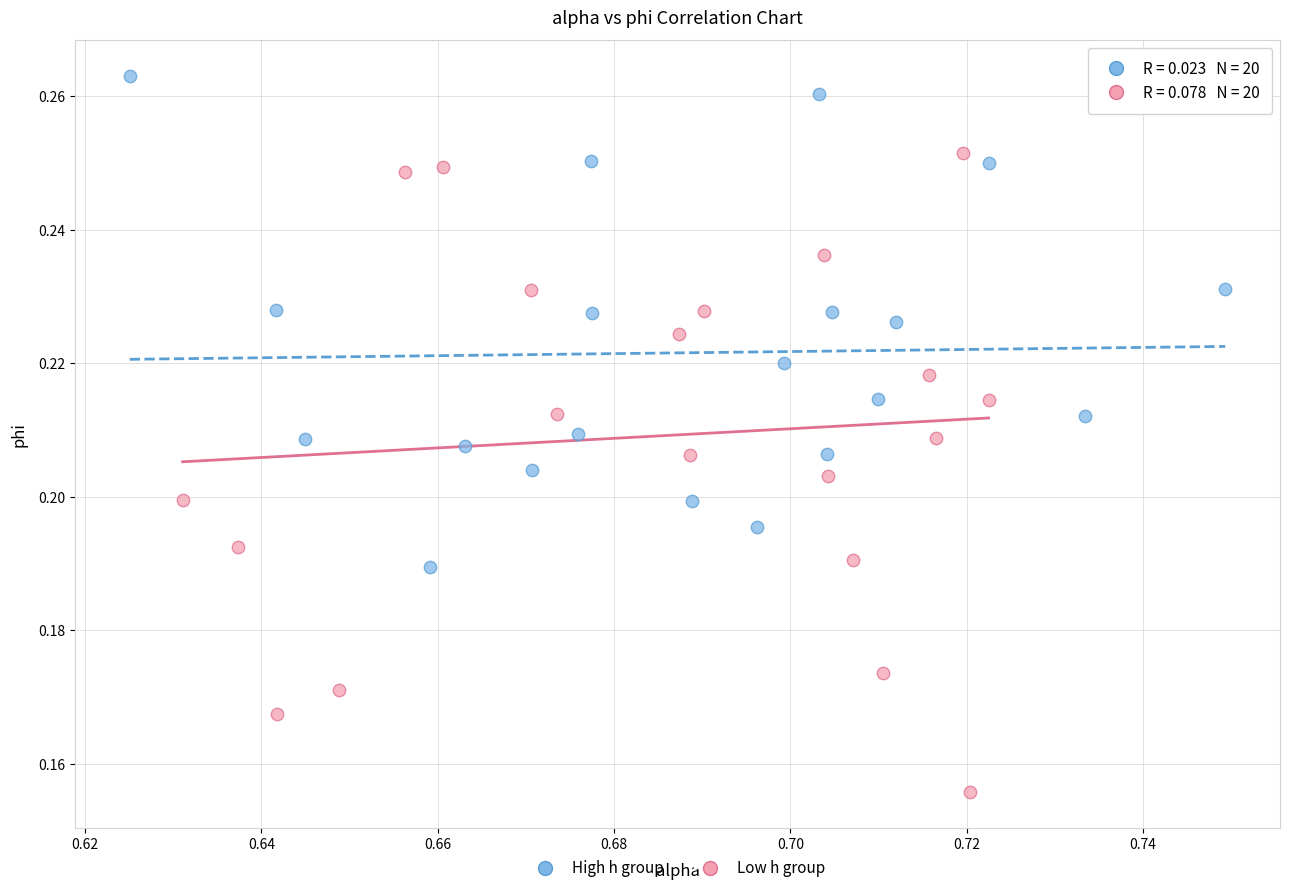

Which series has the largest Y range (max minus min)?

Low h group